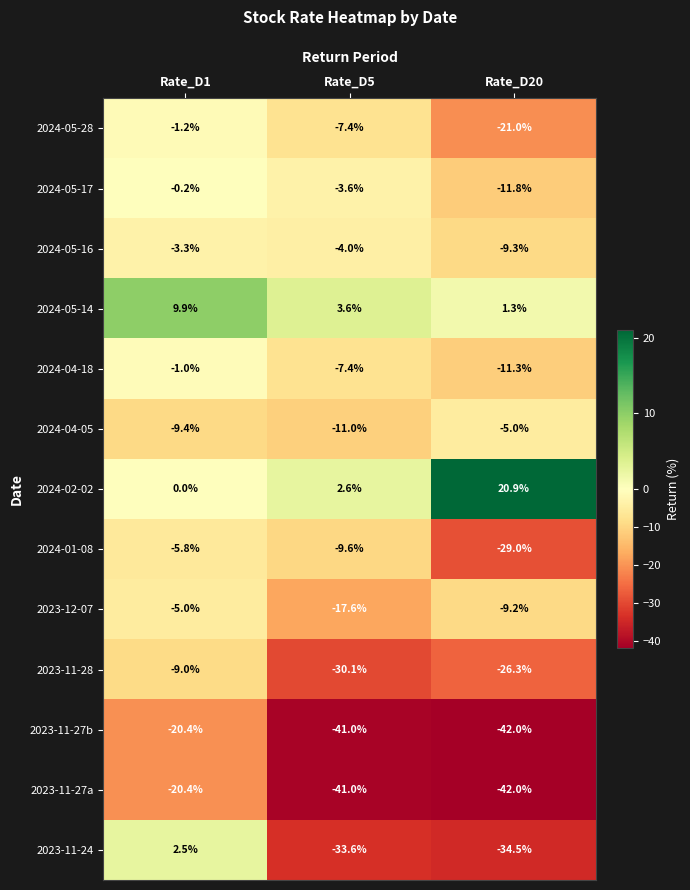

Is the value of 2023-11-27b at Rate_D5 greater than the value of 2024-05-17 at Rate_D5?

No